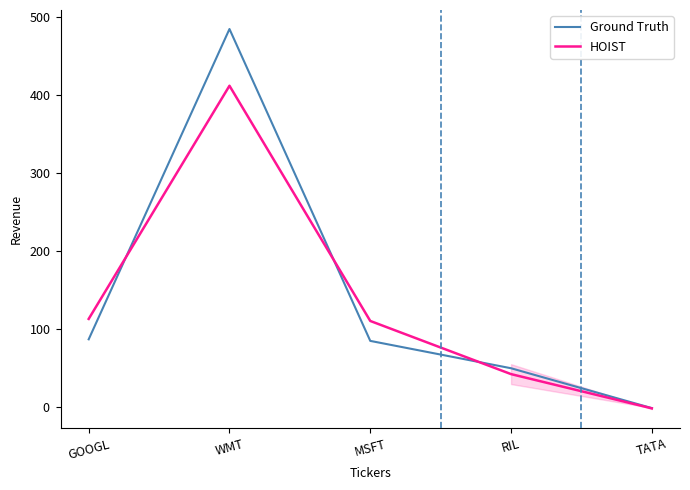

Rank the categories by Ground Truth value from highest to lowest.

WMT, GOOGL, MSFT, RIL, TATA